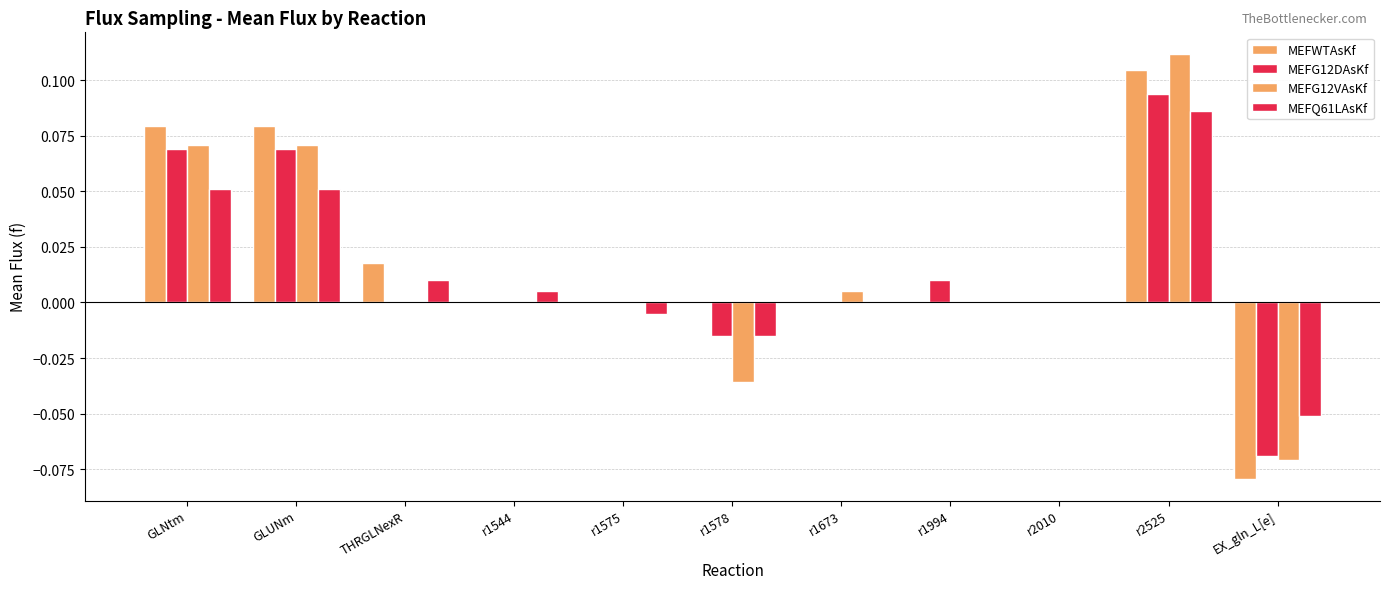

What is the sum of all MEFG12DAsKf values?

0.2